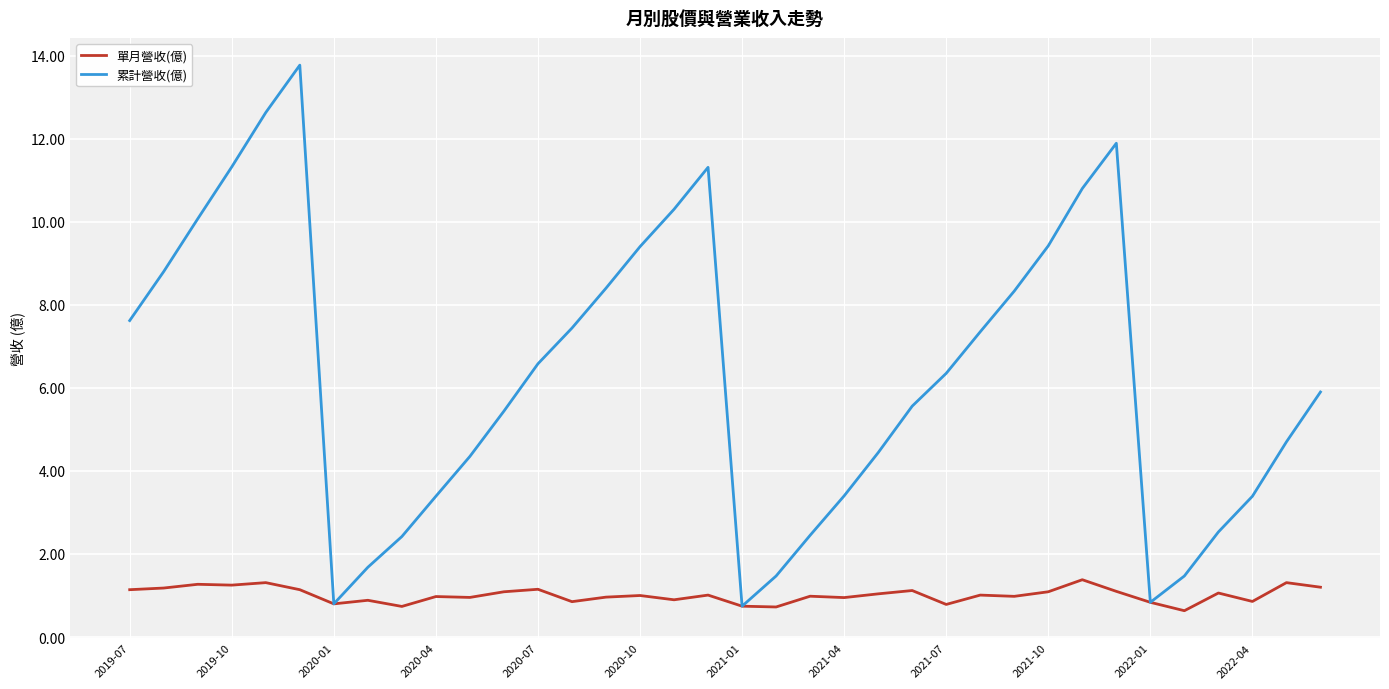

Which series has the largest range (max minus min)?

累計營收(億)